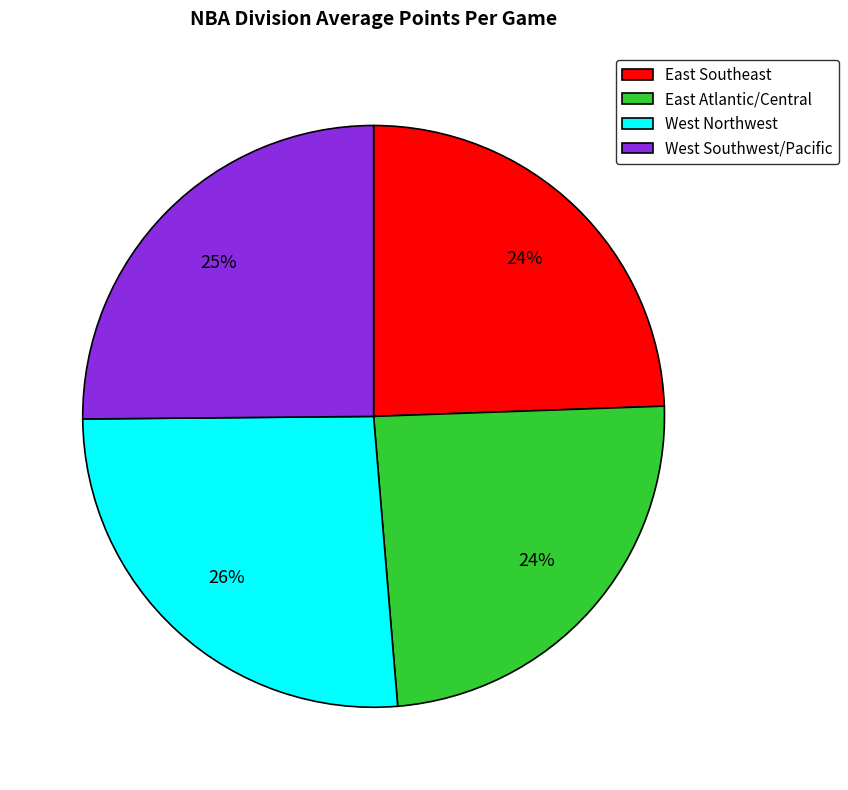

To the nearest percent, what is the difference between the largest and smallest slice percentages?

2%